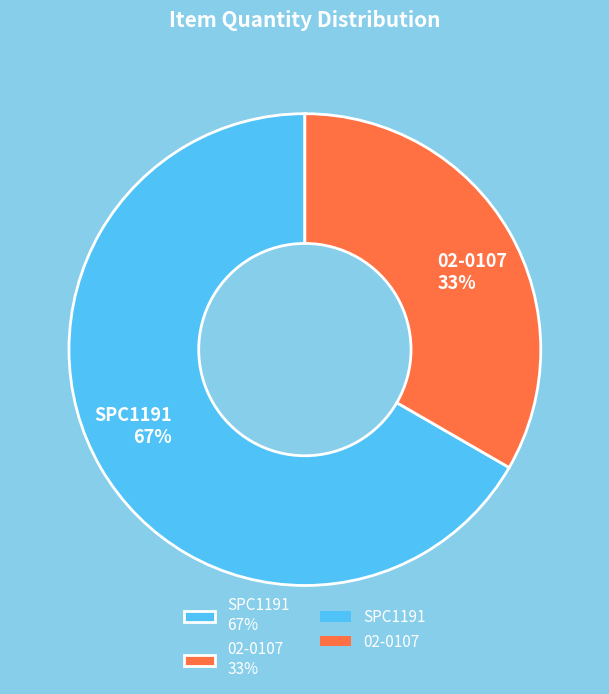

Which has a higher value, 02-0107 or SPC1191?

SPC1191